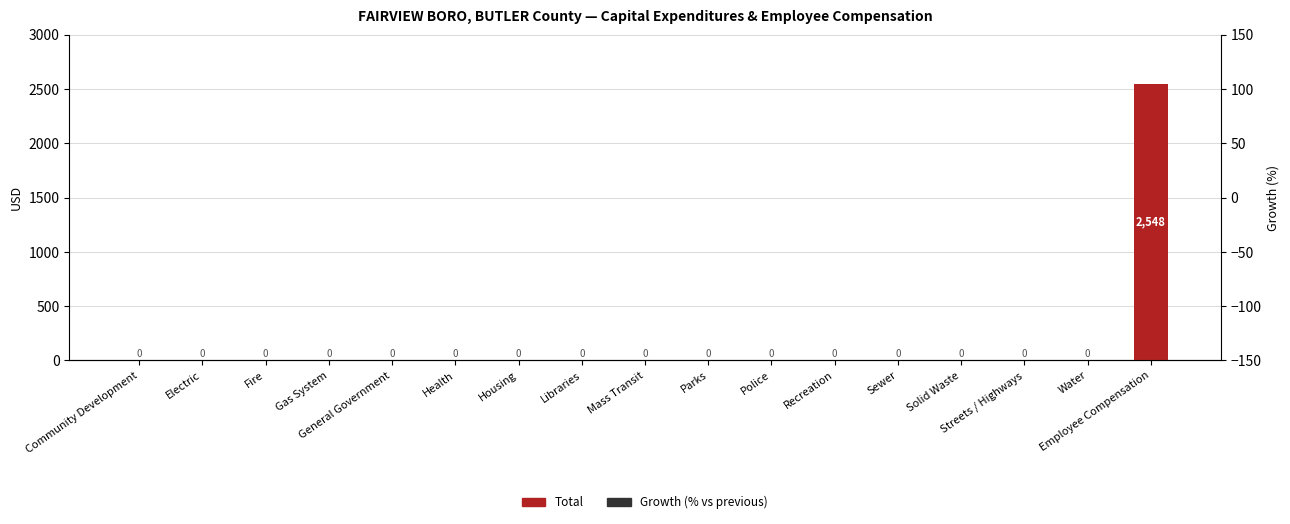

What is the label of the 17th bar from the left?

Employee Compensation